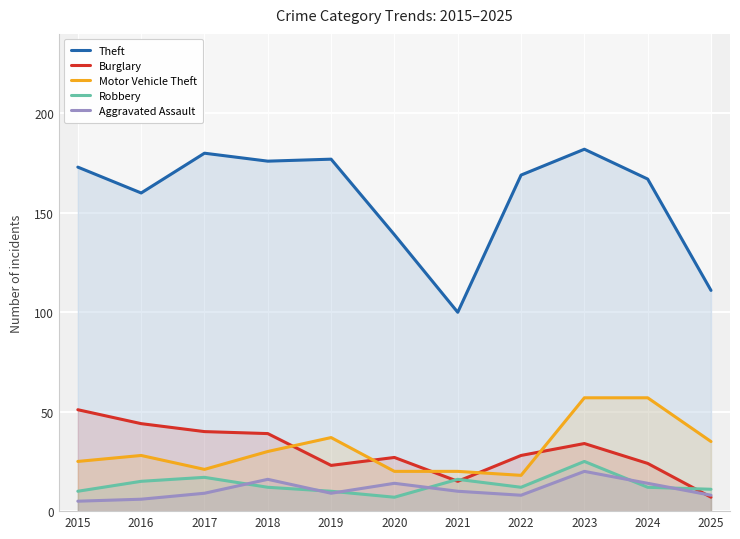

At which category does Aggravated Assault reach its first local valley?

2019